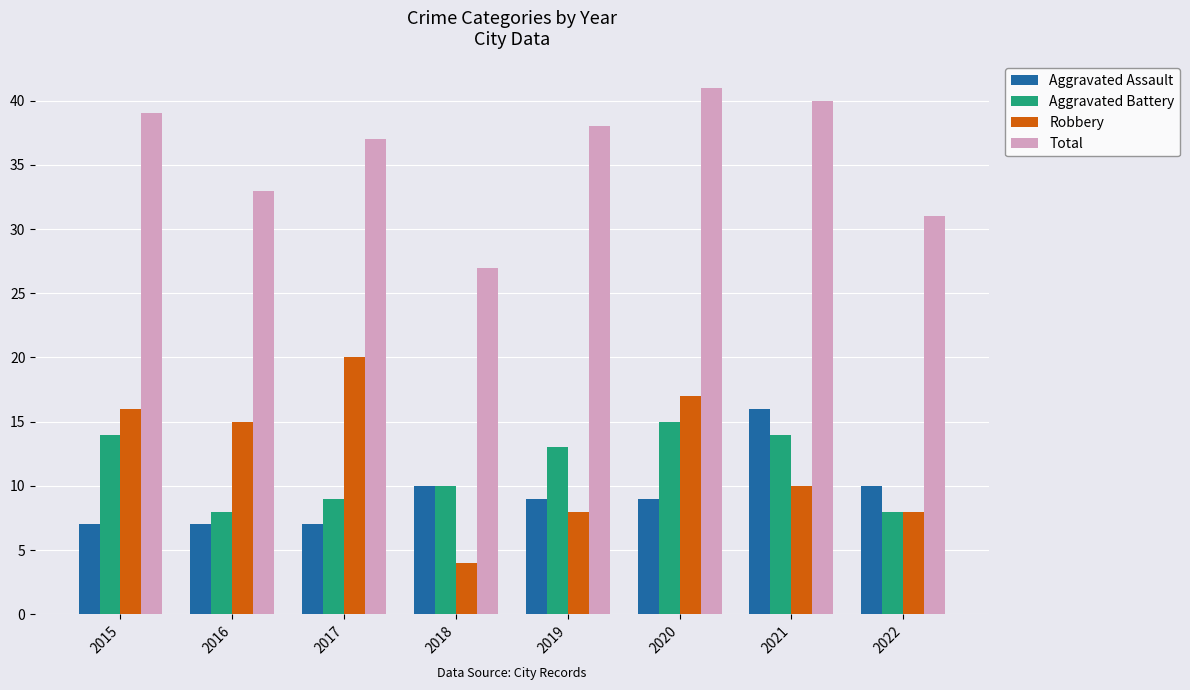

At which label does Robbery reach its peak?

2017